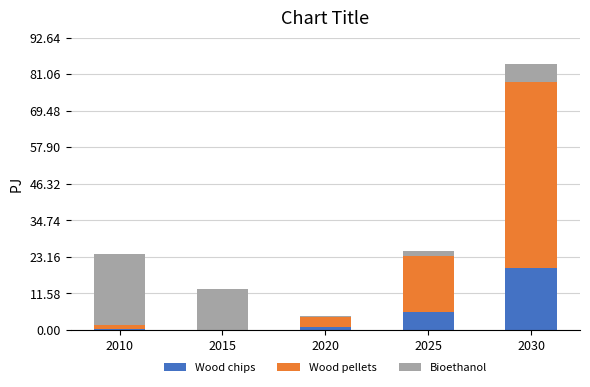

What is the maximum value for Wood chips?

19.7